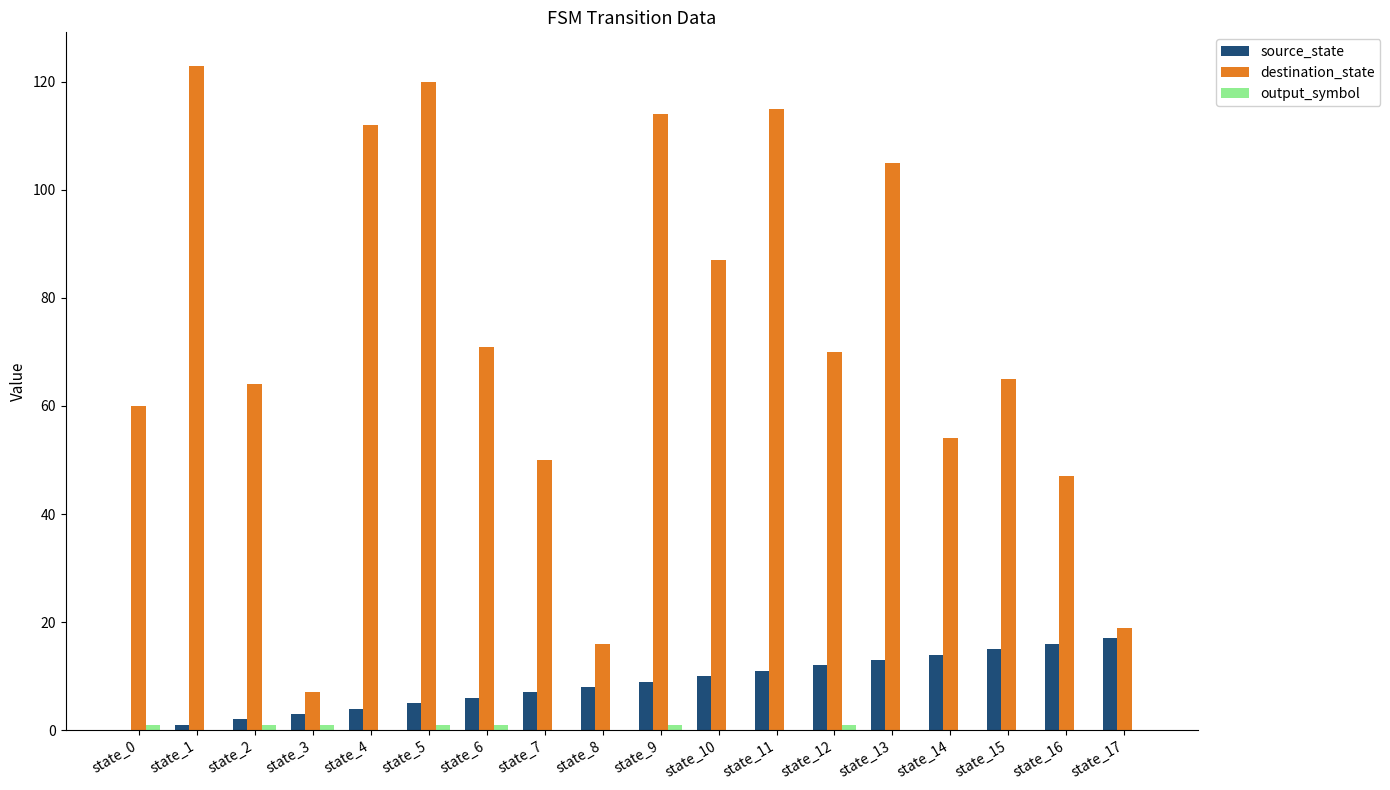

Between state_10 and state_12, which series saw the biggest shift?

destination_state